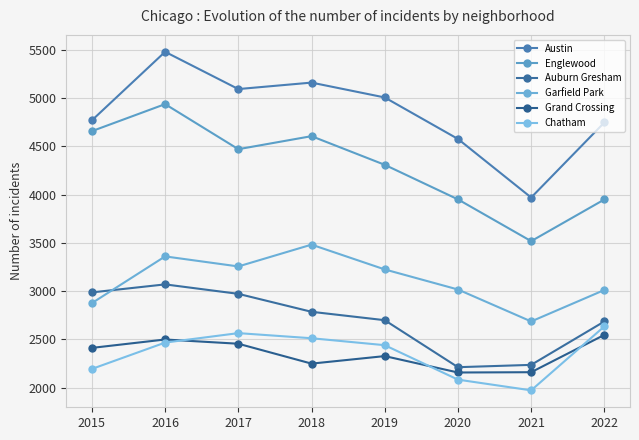

At which label is Austin closest to 4726?

2022